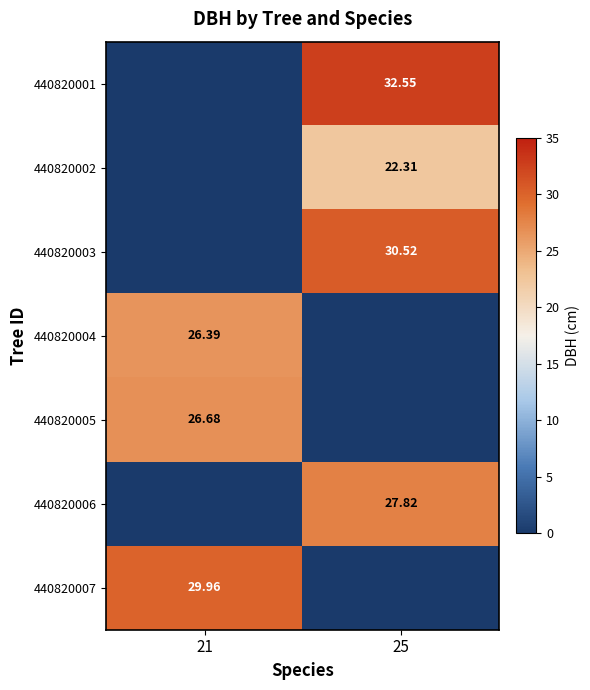

How many data points in 440820003 are above 30?

1